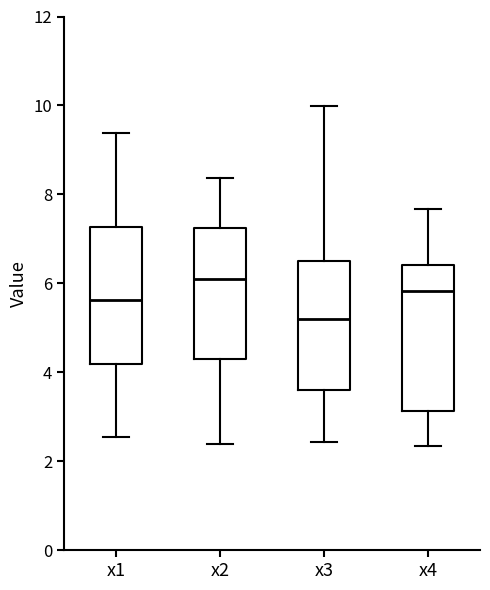

Where is the lower edge of the box for x3 on the y-axis? The values are not printed on the chart, so give them approximately, as read against the axis.

3.6